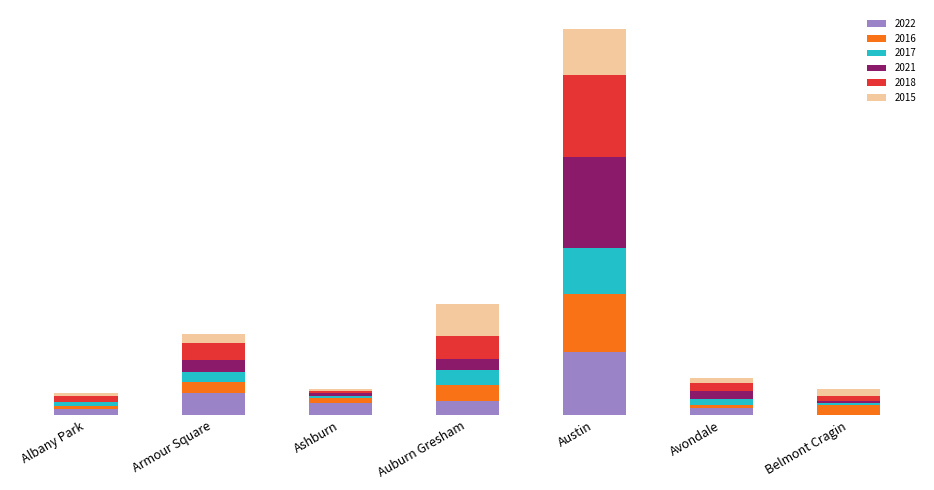

What position from the left is Ashburn?

3